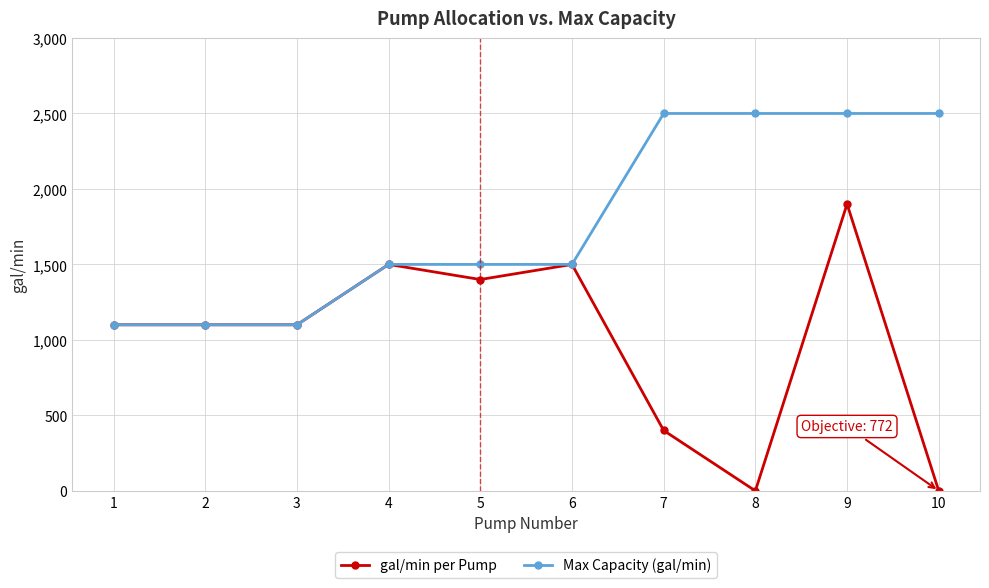

True or false: gal/min per Pump has more than 1 interior local peaks.

True